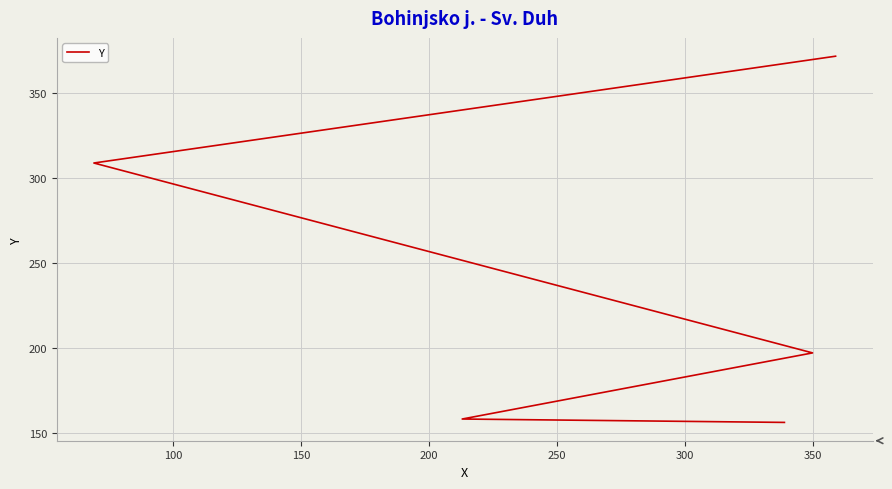

The value at 100 is 215. True or false?

False